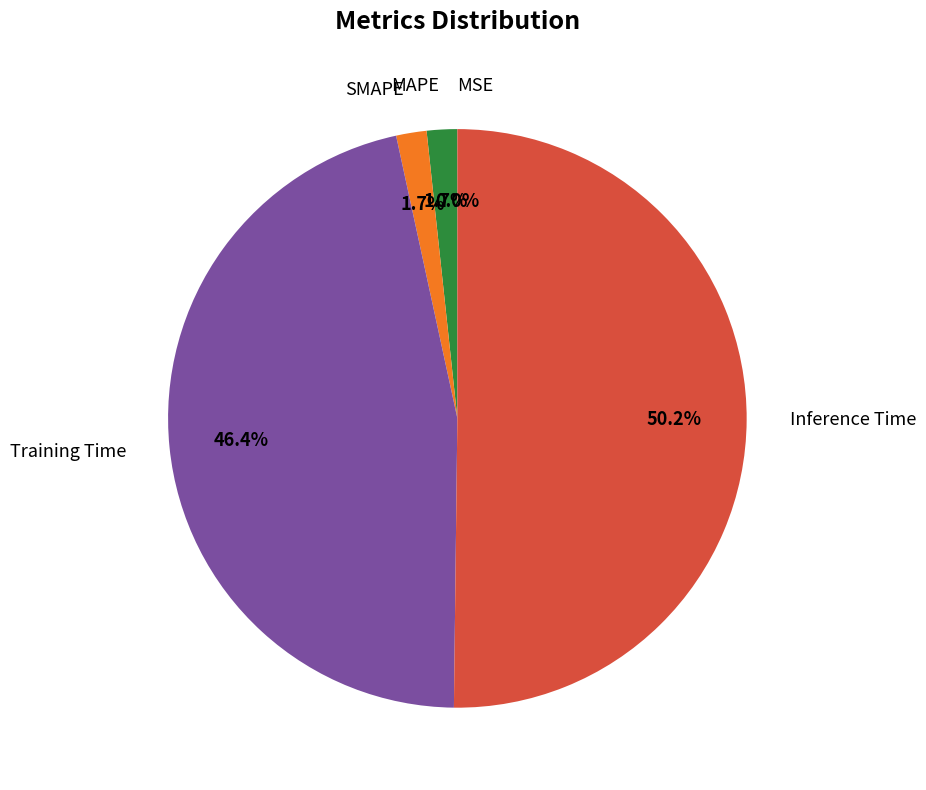

What is the majority slice?

Inference Time